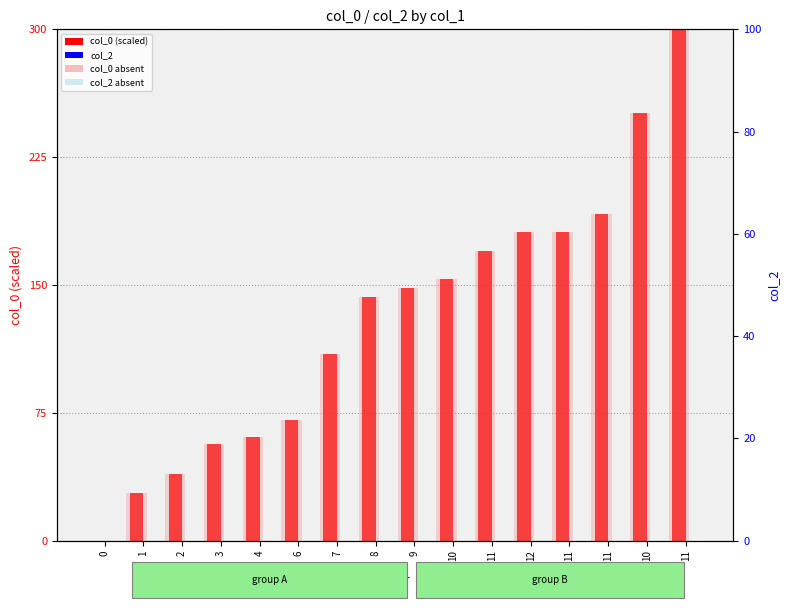

Are the bars horizontal?

No